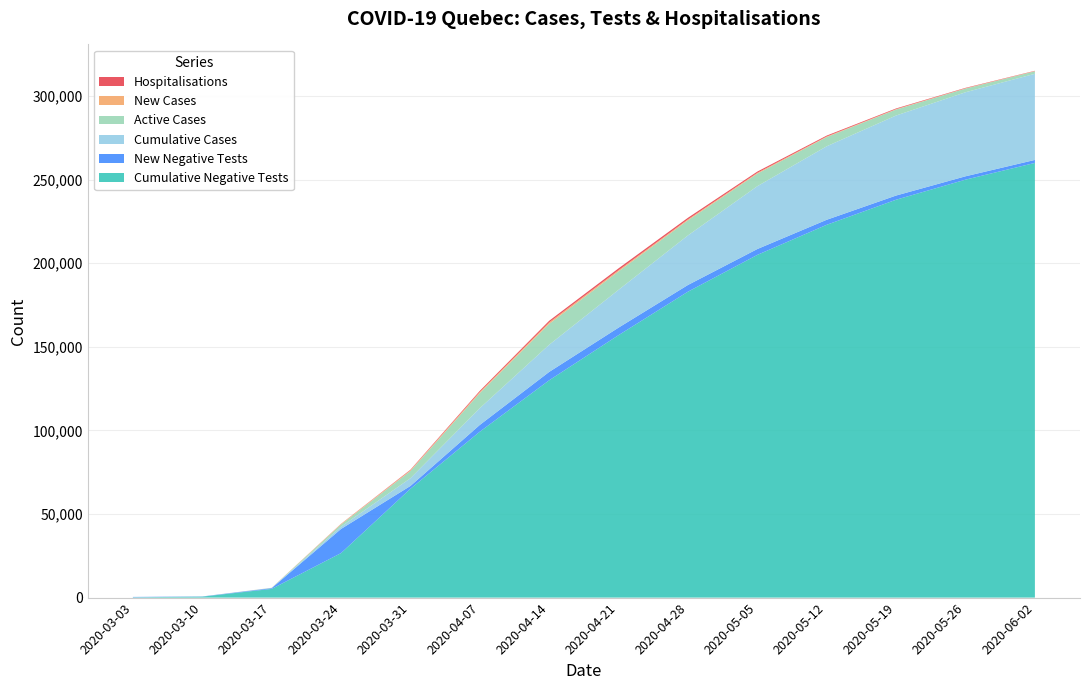

Reading left to right, what are all the values shown in this chart?

negative_tests_qc: 2020-03-03=203	2020-03-10=570	2020-03-17=5213	2020-03-24=26634	2020-03-31=65082	2020-04-07=99239	2020-04-14=130000	2020-04-21=157000	2020-04-28=183000	2020-05-05=205000	2020-05-12=223000	2020-05-19=238000	2020-05-26=250000	2020-06-02=260000
cases_qc: 2020-03-03=1	2020-03-10=8	2020-03-17=94	2020-03-24=1339	2020-03-31=4611	2020-04-07=10031	2020-04-14=16251	2020-04-21=22616	2020-04-28=29656	2020-05-05=37585	2020-05-12=43967	2020-05-19=47861	2020-05-26=50277	2020-06-02=51512
active_cases_qc: 2020-03-03=1	2020-03-10=8	2020-03-17=94	2020-03-24=1332	2020-03-31=4347	2020-04-07=9029	2020-04-14=12500	2020-04-21=11000	2020-04-28=9000	2020-05-05=7500	2020-05-12=5500	2020-05-19=3600	2020-05-26=2200	2020-06-02=1500
hospitalisations_qc: 2020-03-03=0	2020-03-10=0	2020-03-17=6	2020-03-24=78	2020-03-31=307	2020-04-07=632	2020-04-14=950	2020-04-21=1100	2020-04-28=950	2020-05-05=750	2020-05-12=550	2020-05-19=380	2020-05-26=250	2020-06-02=170
new_cases_qc: 2020-03-03=1	2020-03-10=3	2020-03-17=20	2020-03-24=326	2020-03-31=449	2020-04-07=691	2020-04-14=900	2020-04-21=750	2020-04-28=600	2020-05-05=500	2020-05-12=350	2020-05-19=250	2020-05-26=180	2020-06-02=130
new_negative_tests_qc: 2020-03-03=203	2020-03-10=105	2020-03-17=435	2020-03-24=14432	2020-03-31=1704	2020-04-07=4053	2020-04-14=5000	2020-04-21=4500	2020-04-28=4000	2020-05-05=3500	2020-05-12=3000	2020-05-19=2500	2020-05-26=2000	2020-06-02=1800